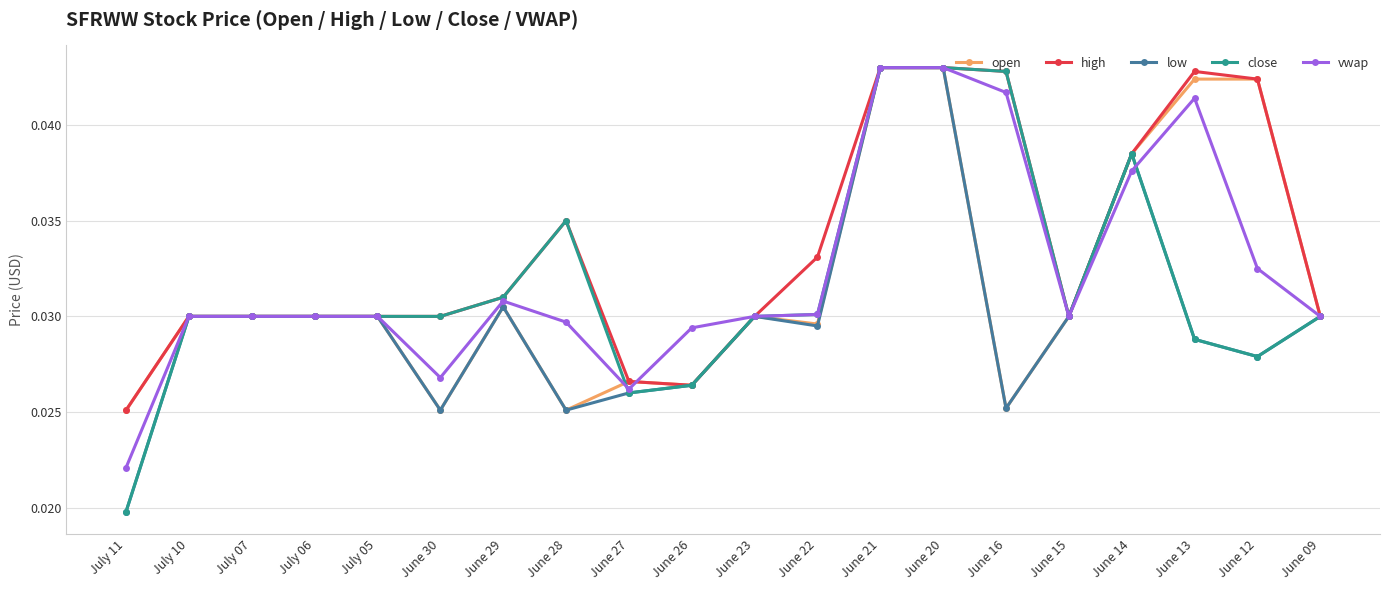

True or false: open has a value of 0.1 at June 13.

False